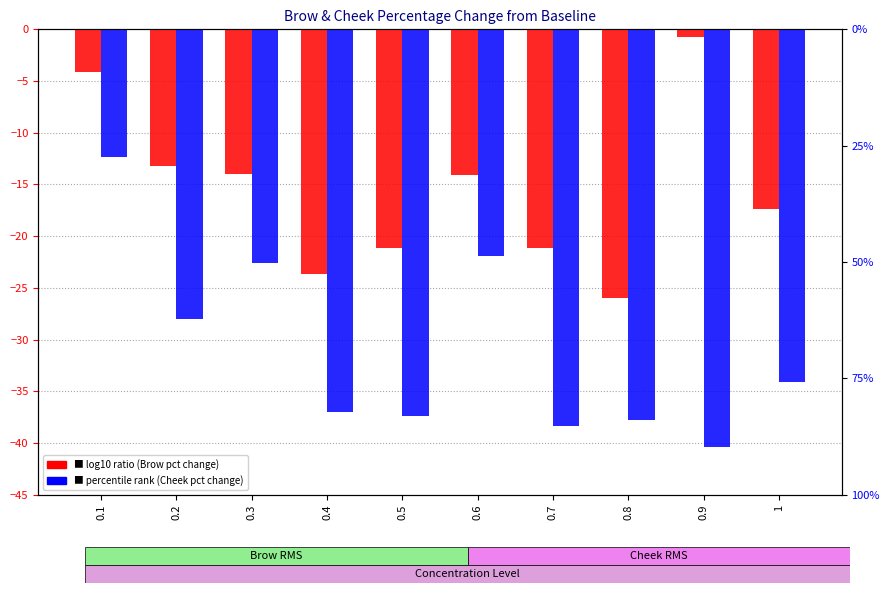

How many groups of bars are there?

10